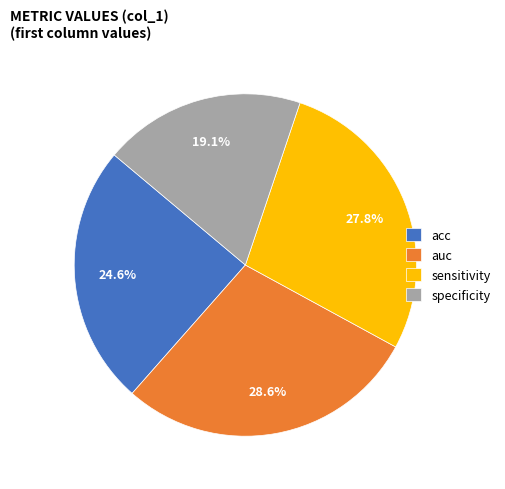

Which slice is the smallest?

specificity